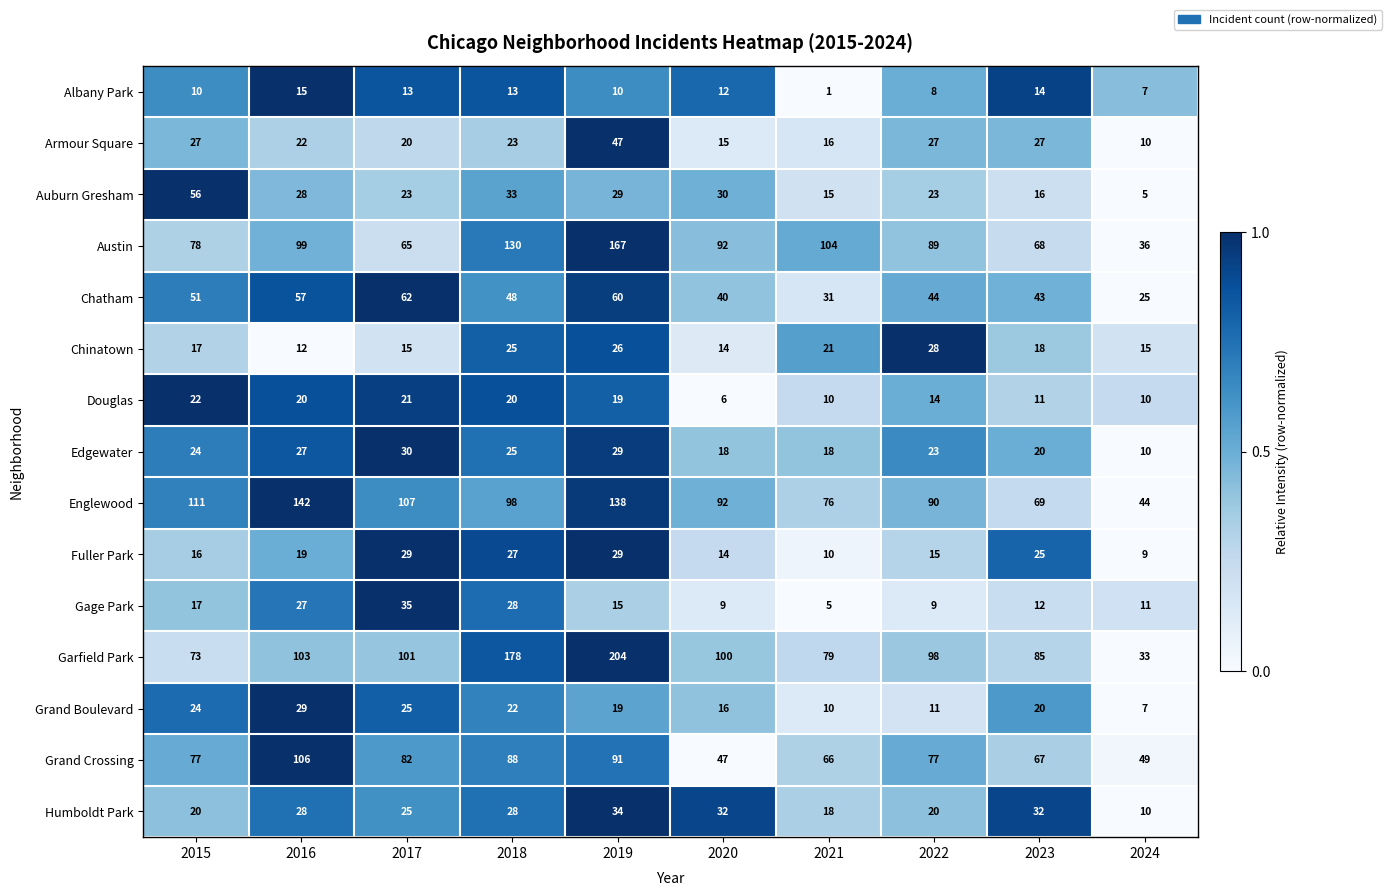

What is the spread (max minus min) of values at 2018?

165